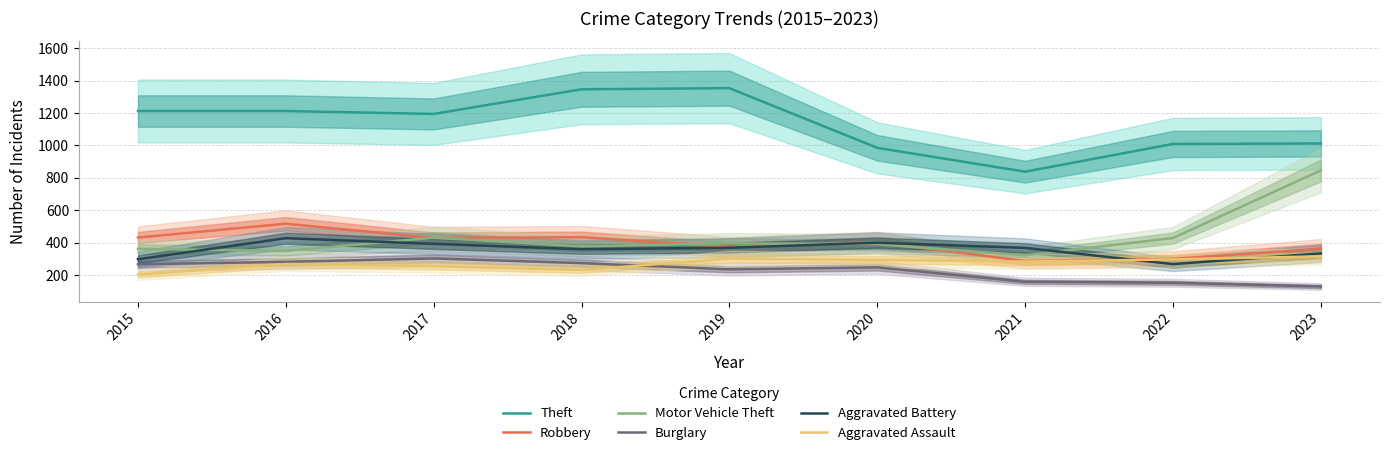

Which series has the widest spread of values?

Motor Vehicle Theft